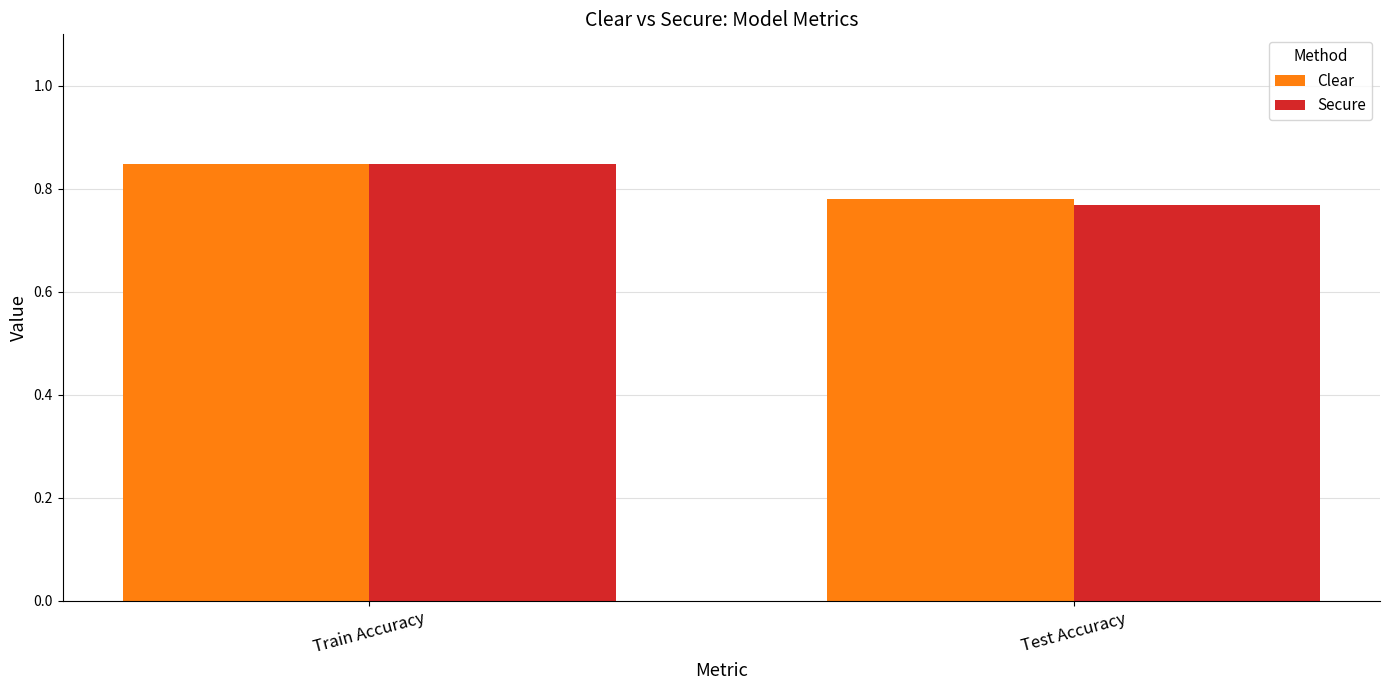

What is the sum of all Secure values?

1.6